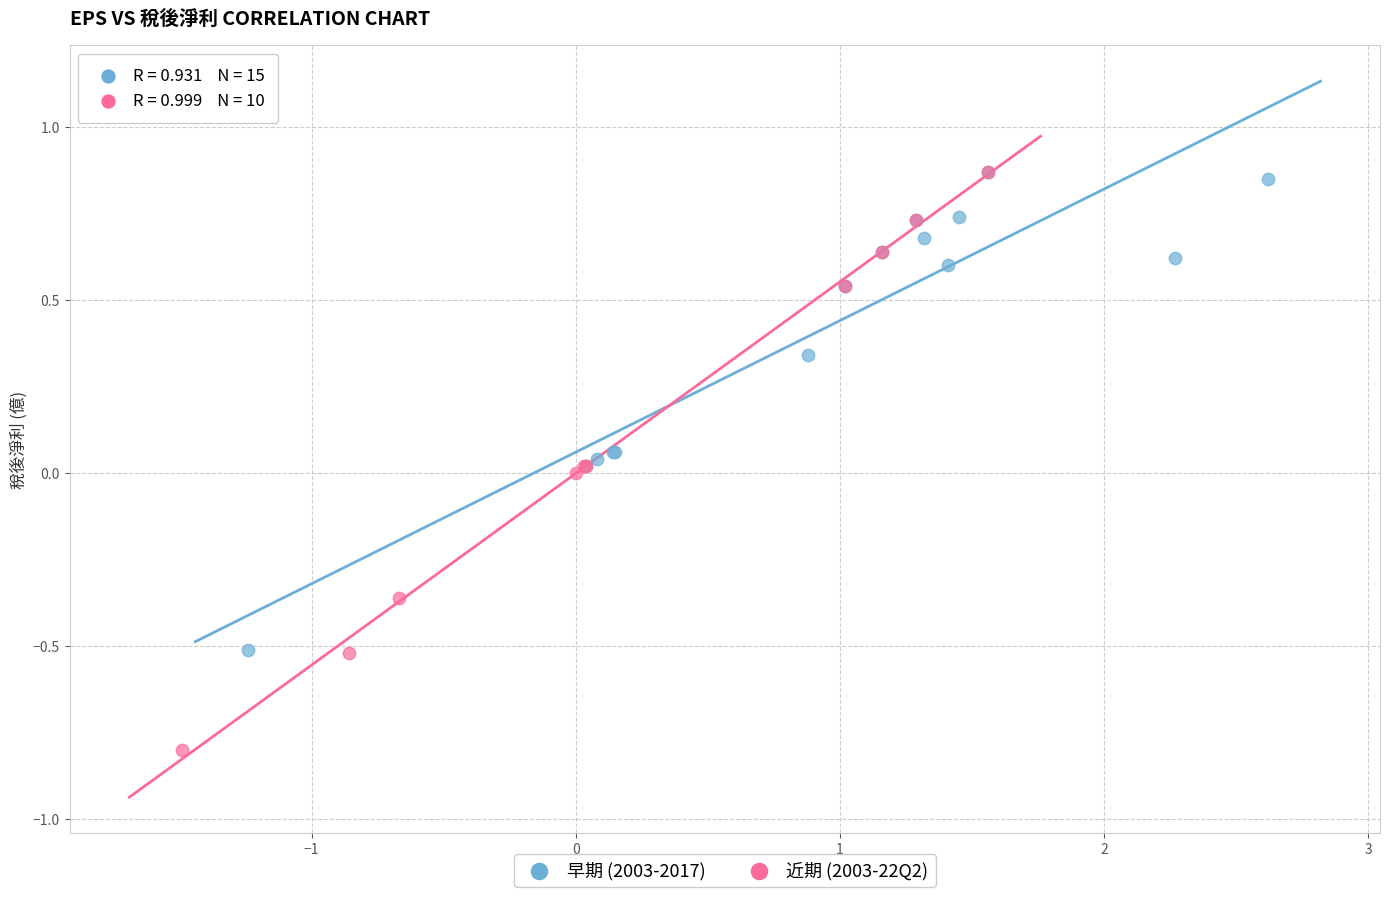

What are all the series names shown in the legend?

早期 (2003-2017), 近期 (2003-22Q2)